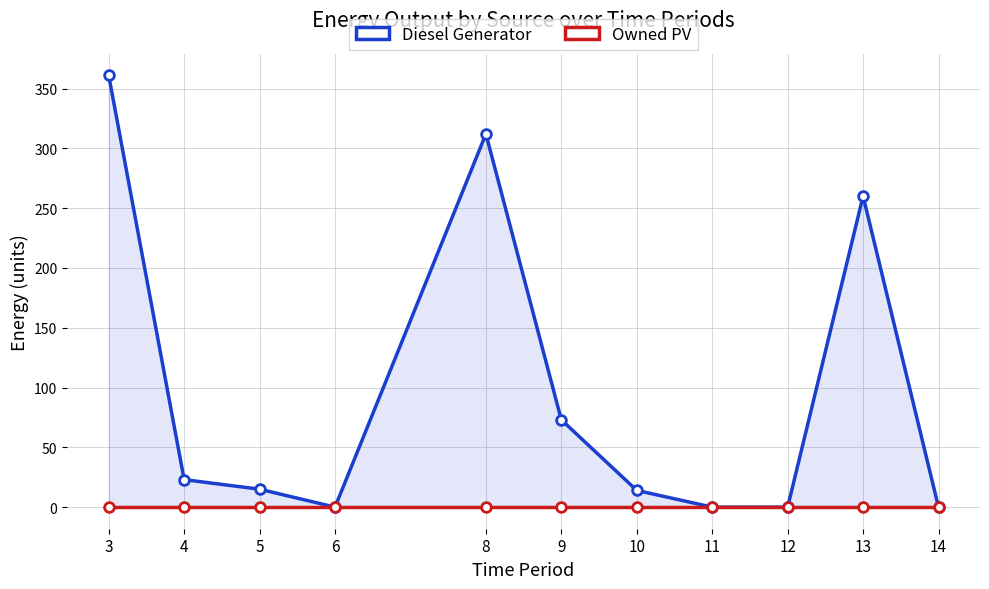

How many series are shown in this chart?

2